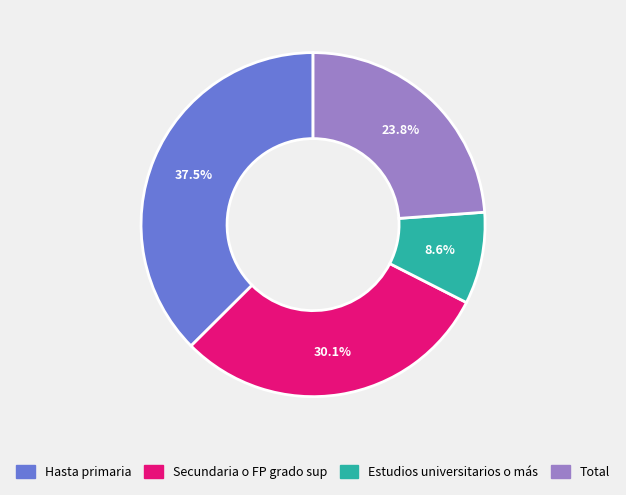

Is Secundaria o FP grado sup the majority of the pie?

No